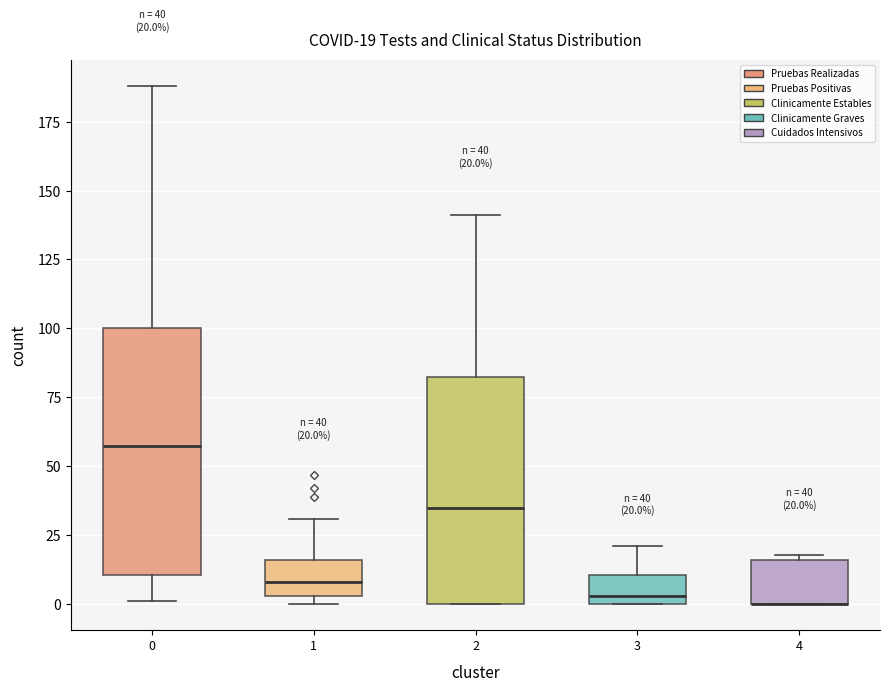

Which box is the tallest, from its lower edge to its upper edge?

0